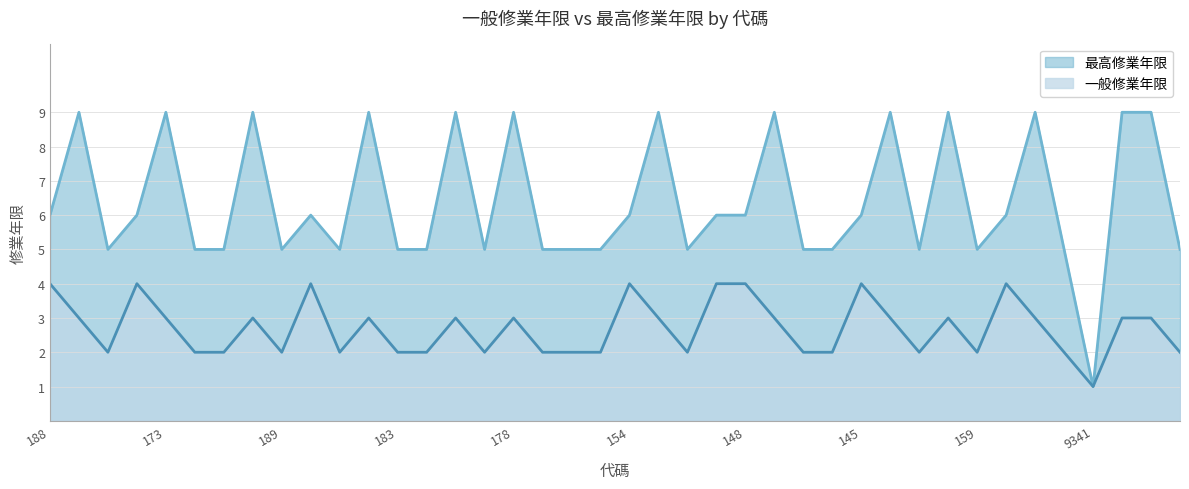

What is the sum of all 最高修業年限 values?

256